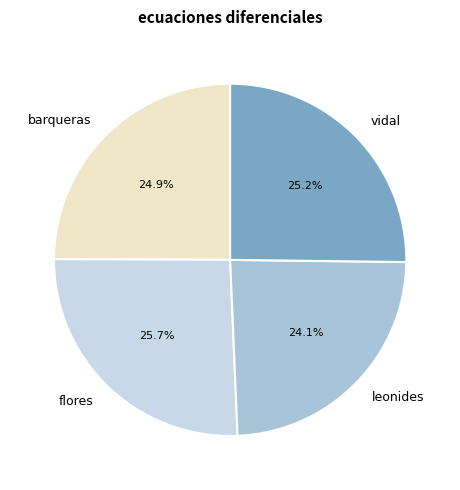

What percentage is the vidal slice, to the nearest percent?

25%